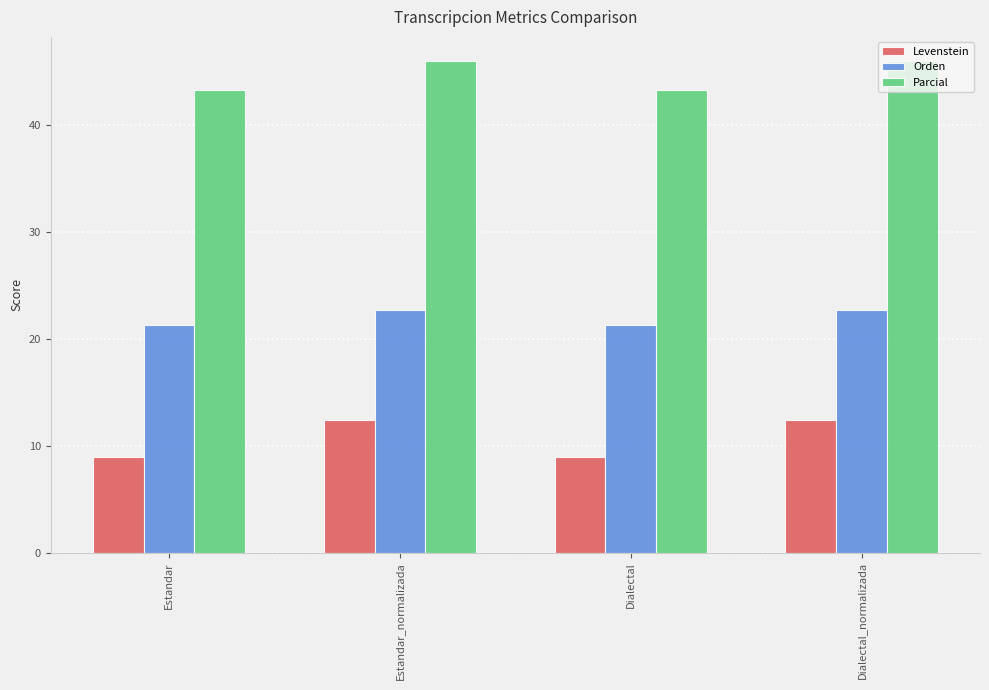

The value of Levenstein at Dialectal_normalizada is 12.4. True or false?

True